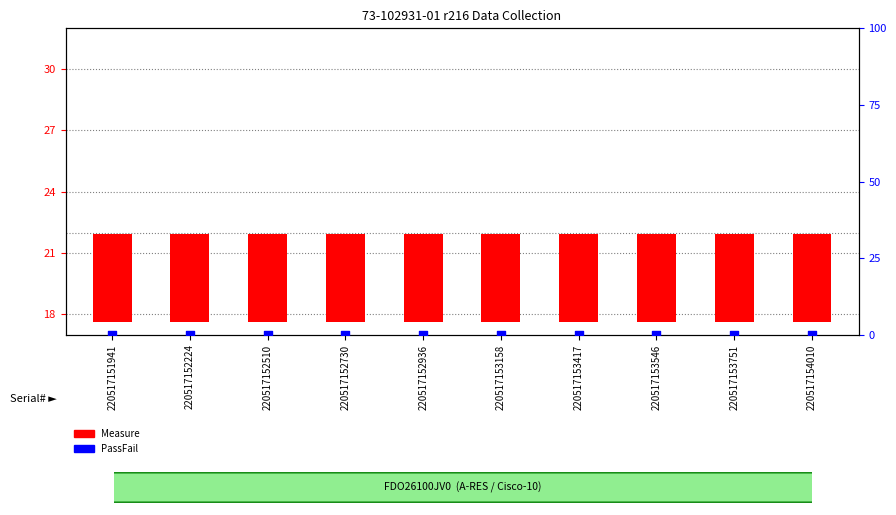

At how many categories does at least one series exceed 2?

10